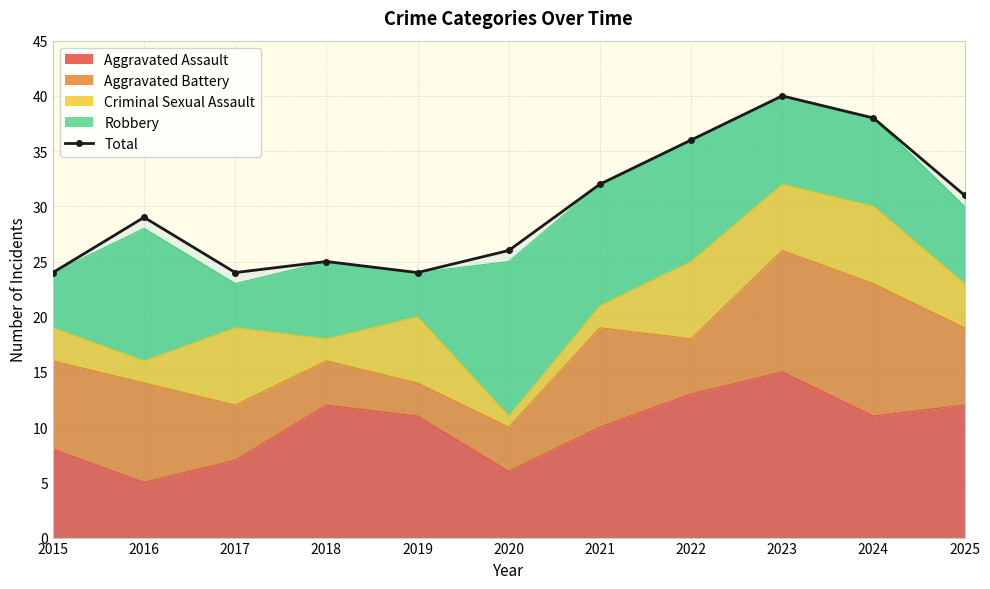

Where does the data first go above 29?

2021